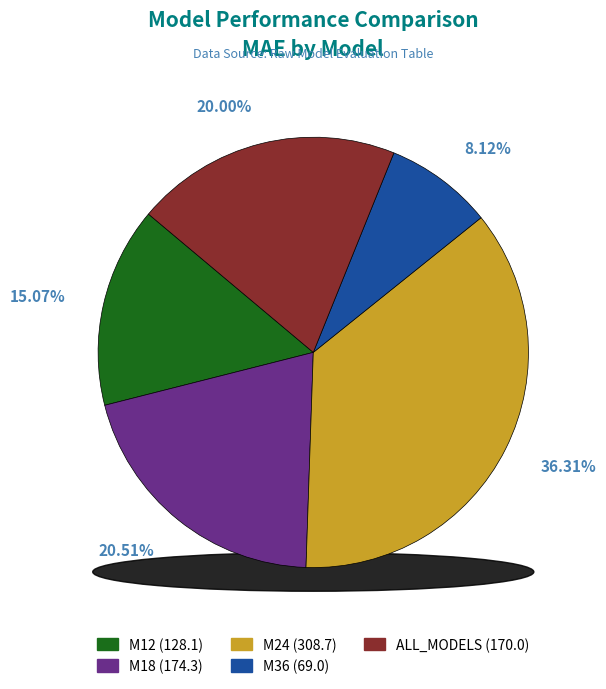

What is the total percentage of M24 and M36?

44.4%